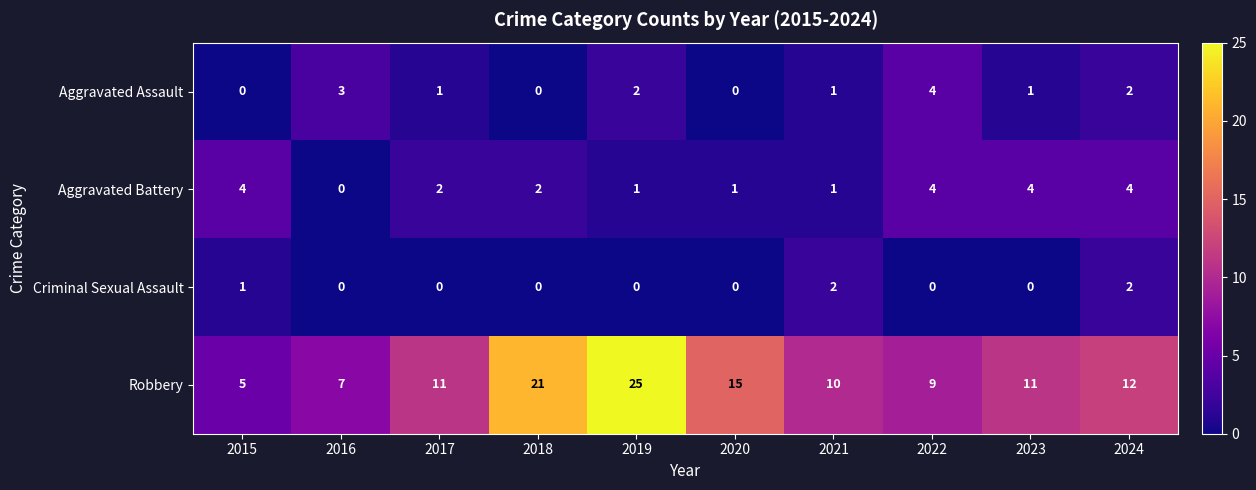

What is the sum of all Robbery values?

126